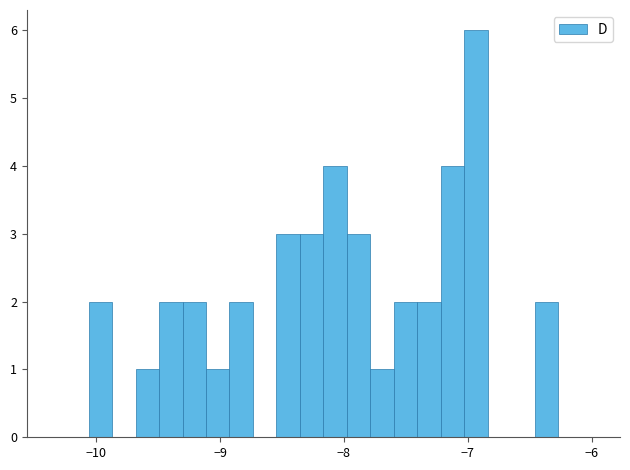

Read against the x-axis, roughly where is the centre of the tallest bar?

-6.9